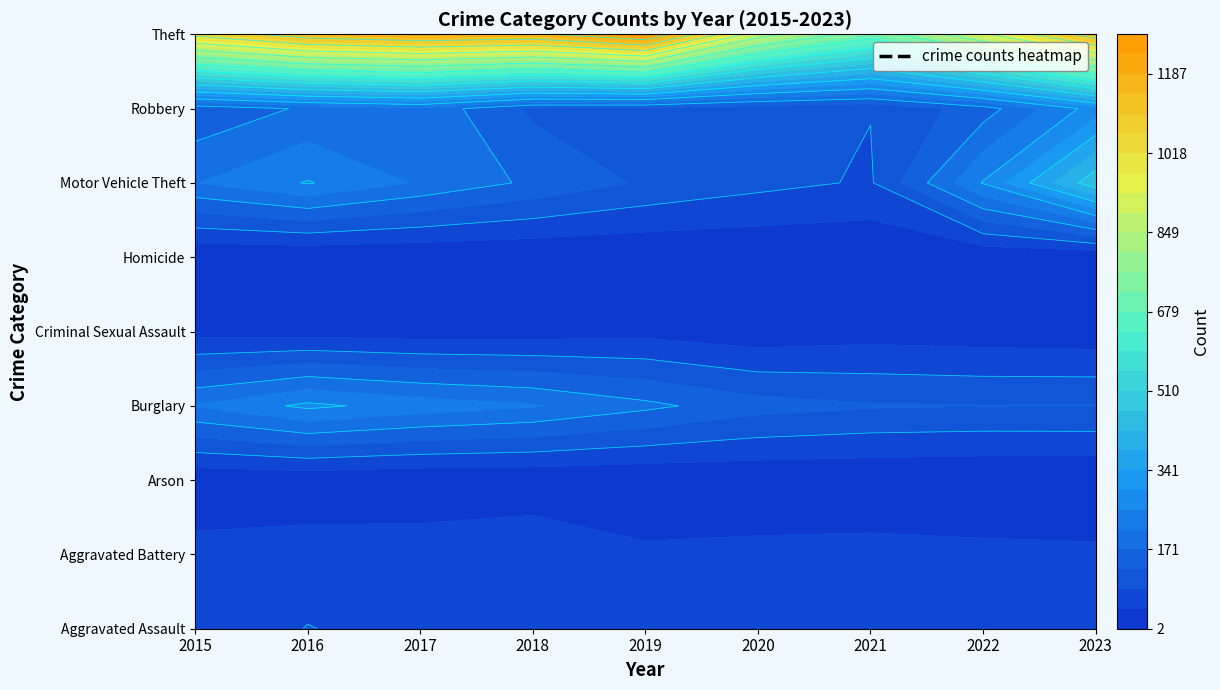

Reading left to right, what are all the values shown in this chart?

Aggravated Assault: 56	88	72	72	80	62	66	61	77
Aggravated Battery: 60	66	71	86	53	57	60	56	53
Arson: 10	12	7	7	5	7	6	3	2
Burglary: 216	266	237	218	182	146	133	130	131
Criminal Sexual Assault: 29	26	22	24	31	16	26	21	17
Homicide: 5	4	4	4	4	5	6	7	3
Motor Vehicle Theft: 212	259	208	163	123	99	82	259	456
Robbery: 139	178	202	121	116	97	88	151	276
Theft: 1041	1151	1188	1170	1272	884	716	920	1149